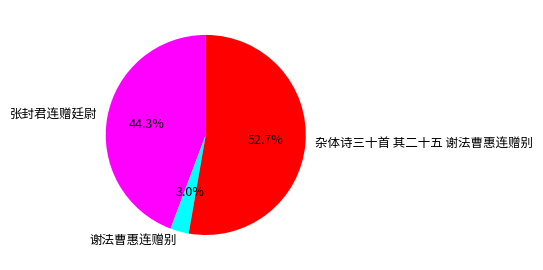

What is the majority slice?

杂体诗三十首 其二十五 谢法曹惠连赠别